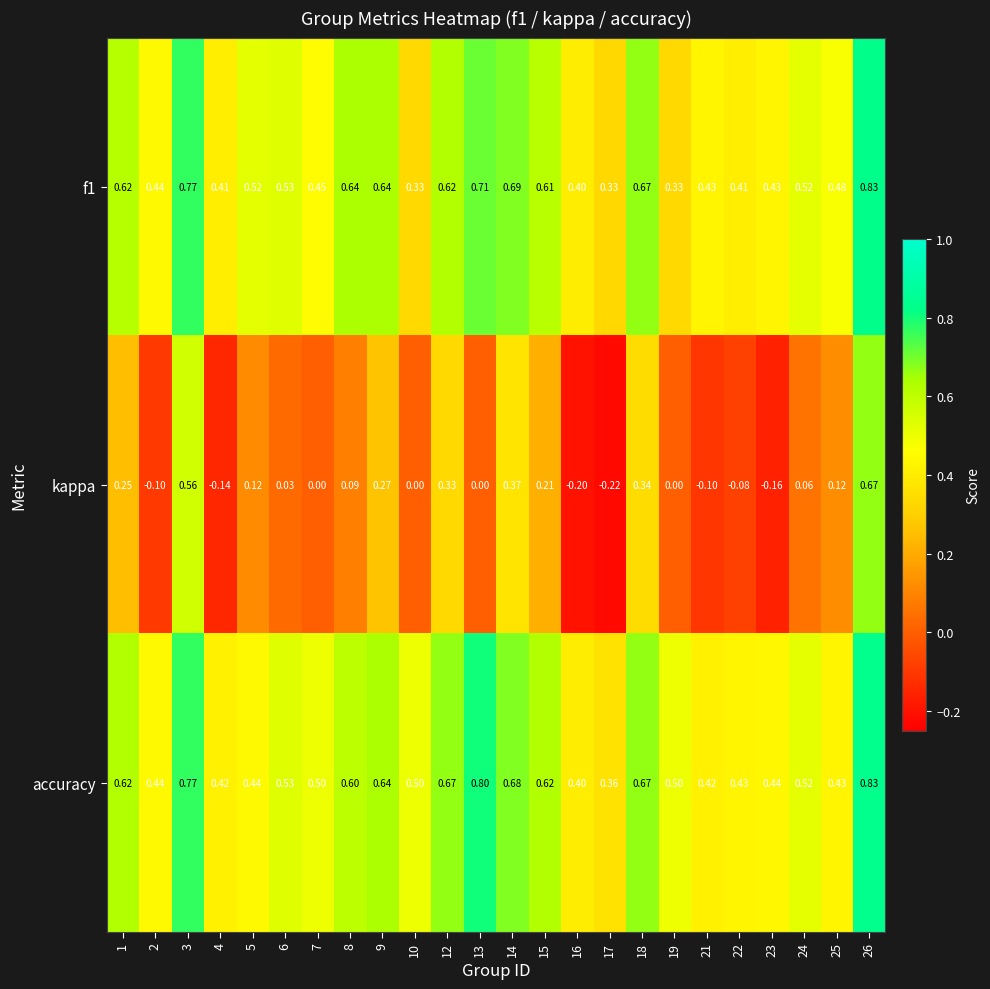

At how many categories does at least one series exceed 0?

24